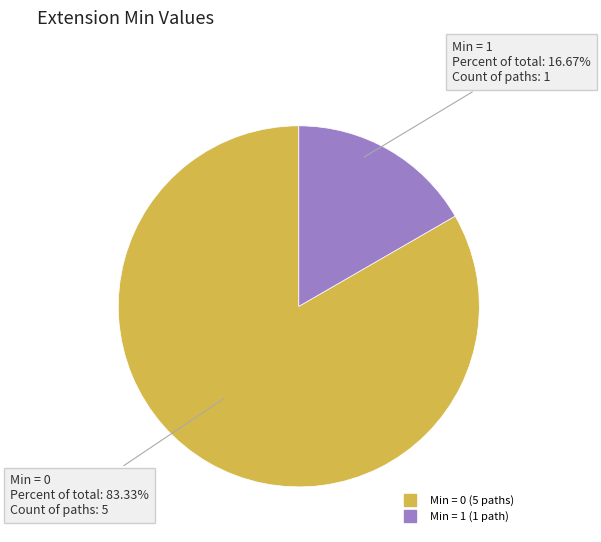

Does any single category account for the majority?

Yes